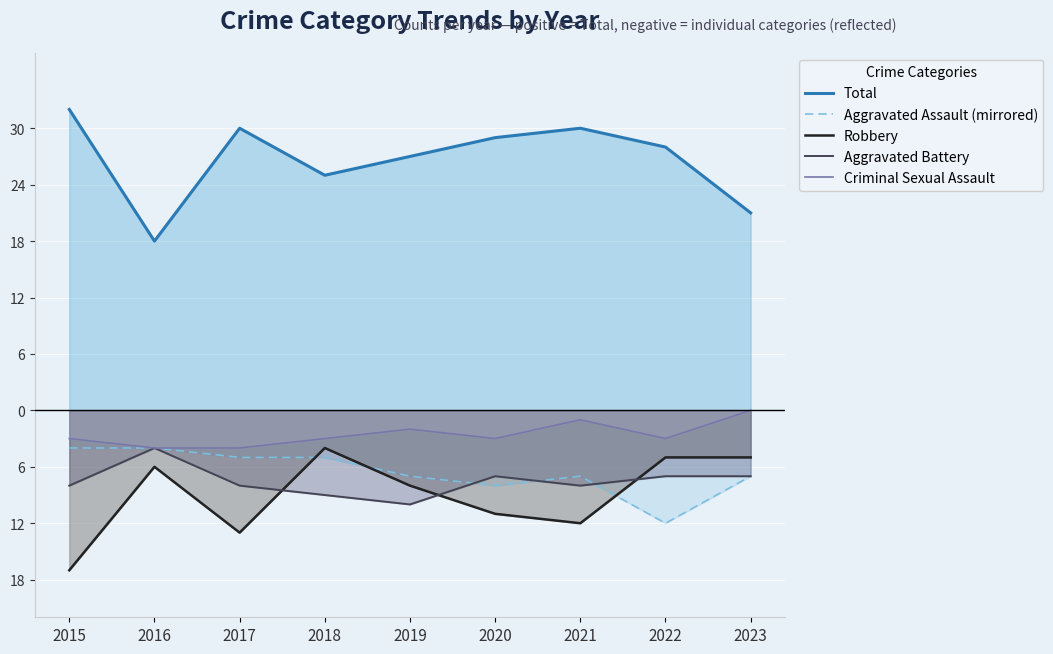

How many interior local peaks does the Robbery series have?

2